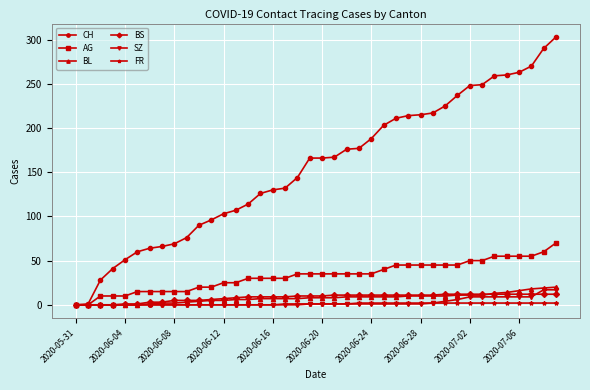

What is the maximum value shown in the chart?

303